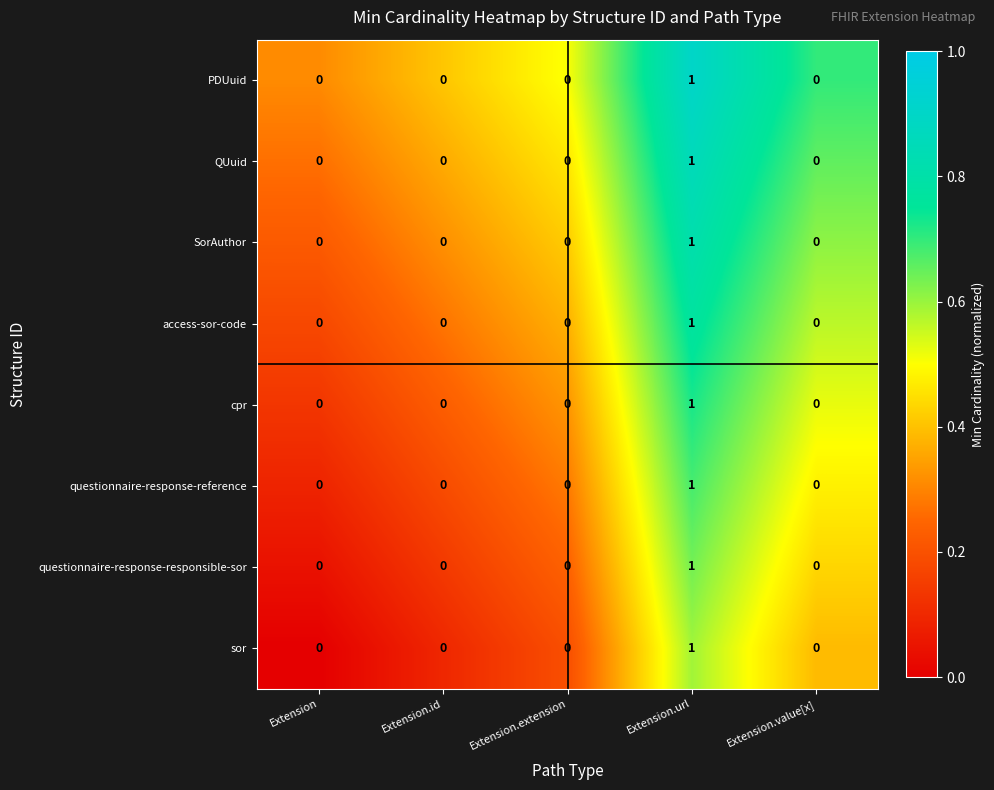

At which category is the sum across all series the highest?

Extension.url